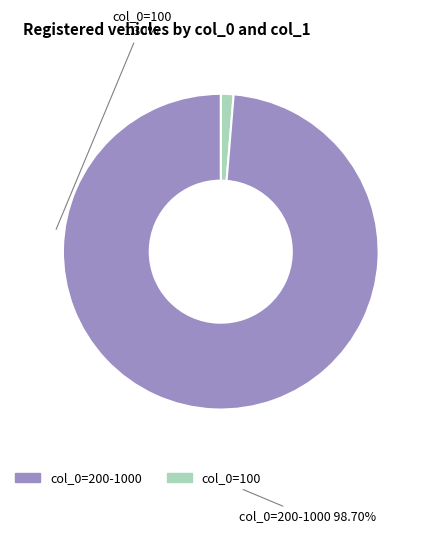

Does any single category account for the majority?

Yes